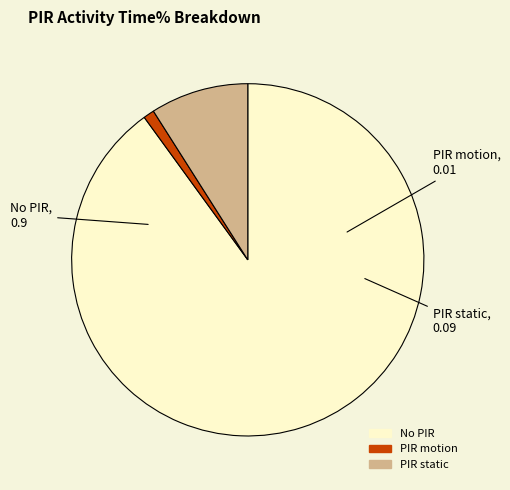

How many slices are in this pie chart?

3